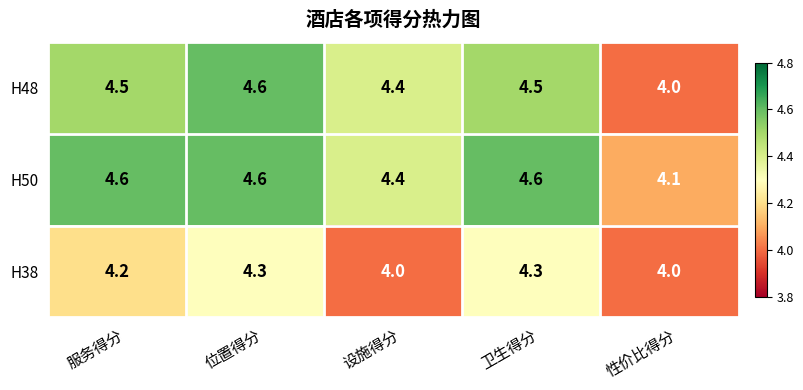

True or false: H38 has a value of 4.3 at 卫生得分.

True